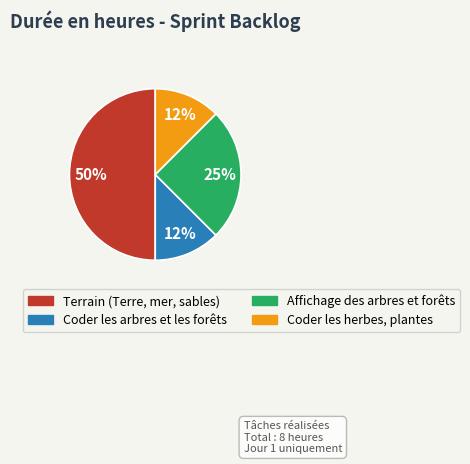

To the nearest percent, what portion does Affichage des arbres et forêts represent?

25%